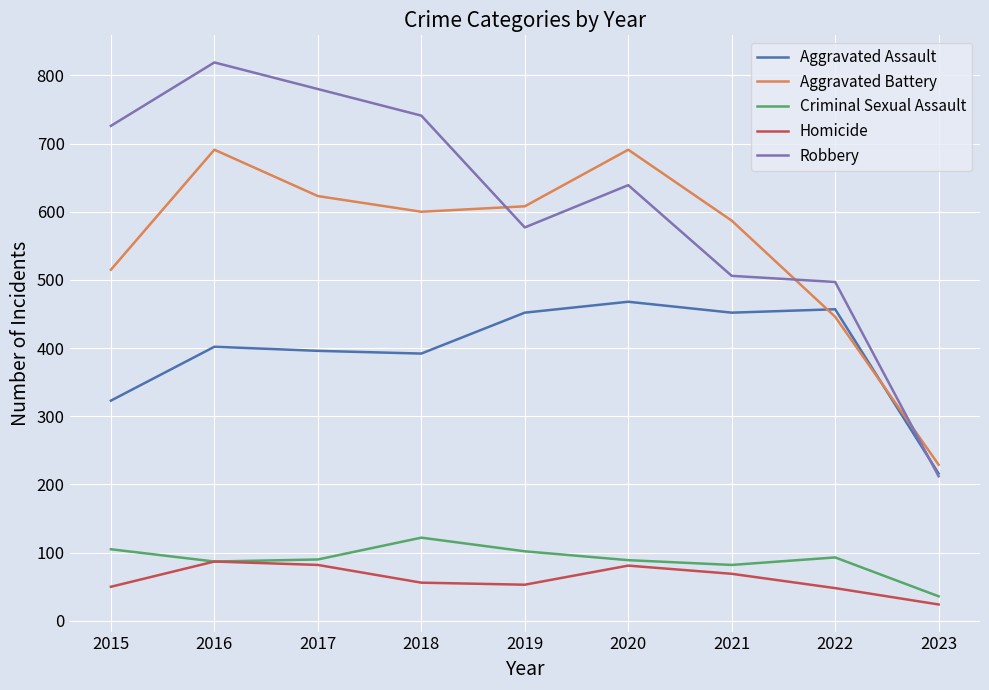

How many interior local valleys does the Aggravated Battery series have?

1